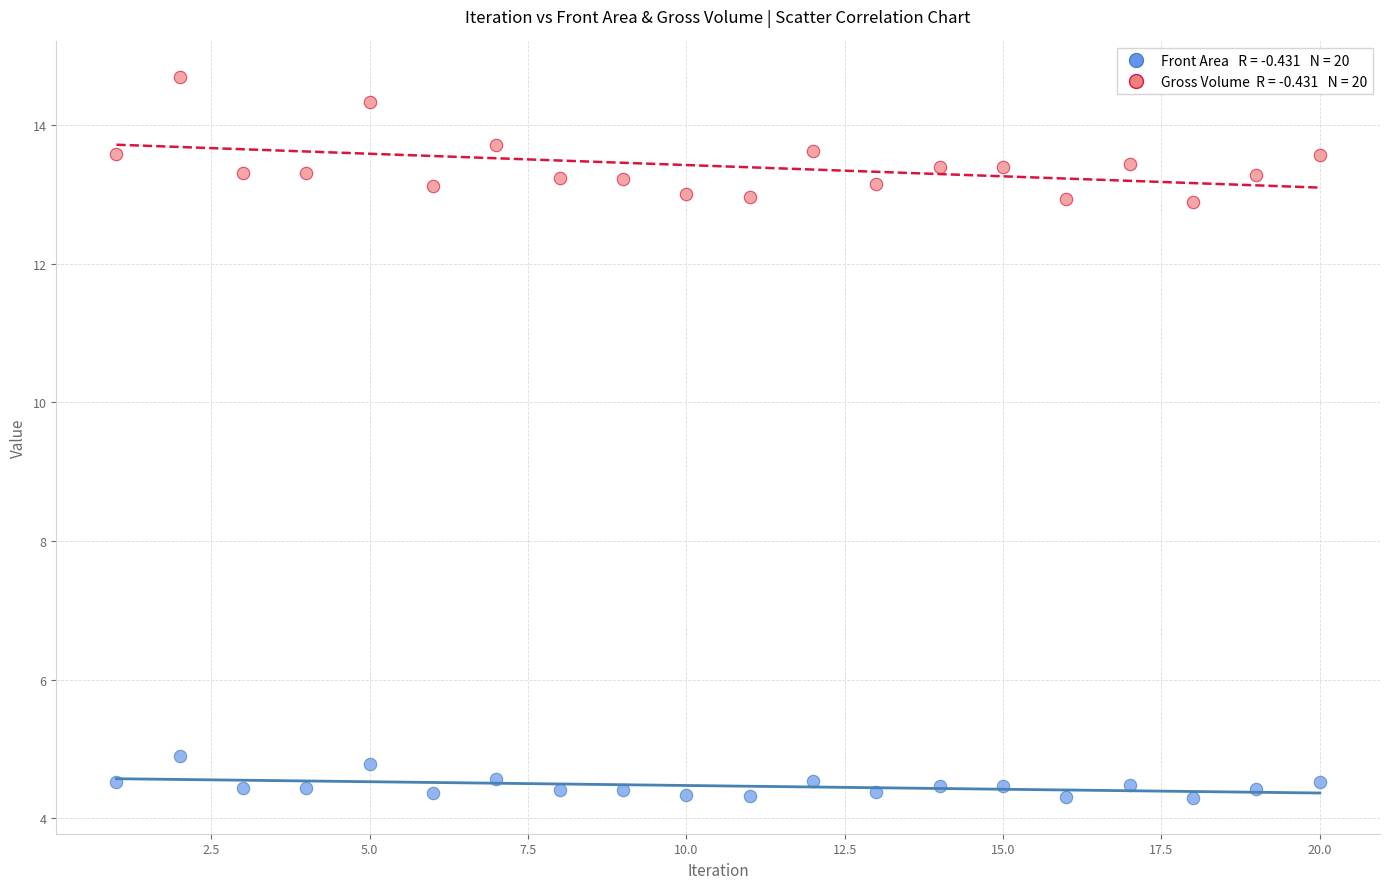

Across all data points, what is the range of X values (max minus min)?

19.0